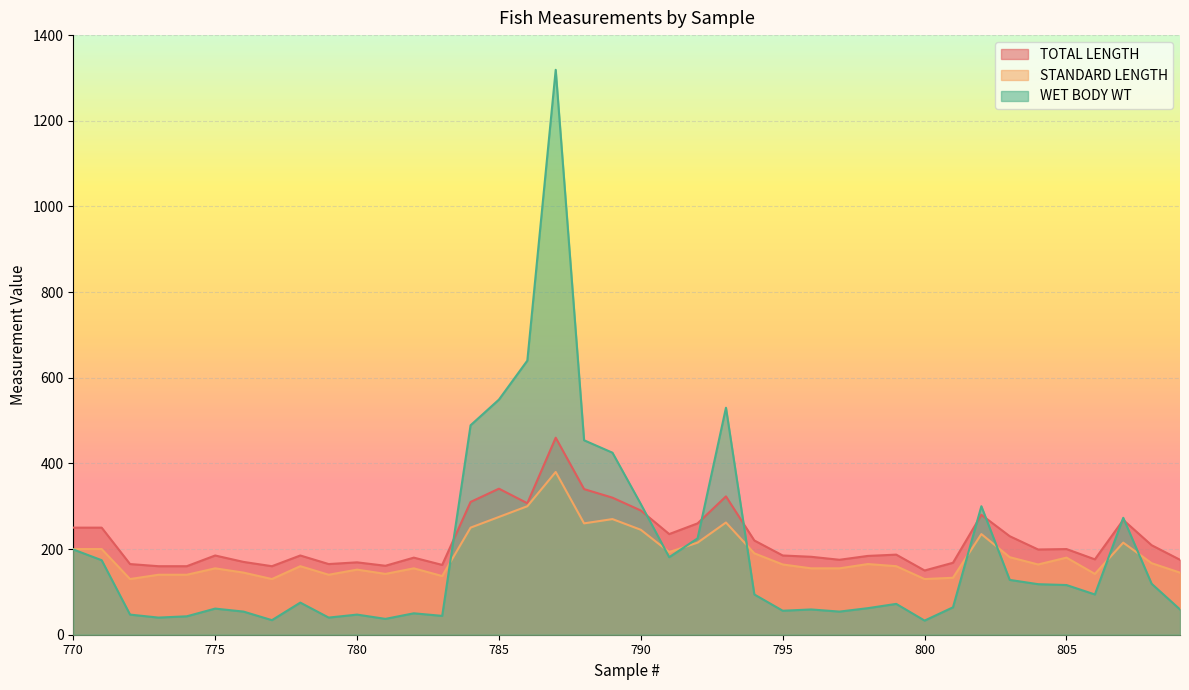

At which category is the sum across all series the highest?

787